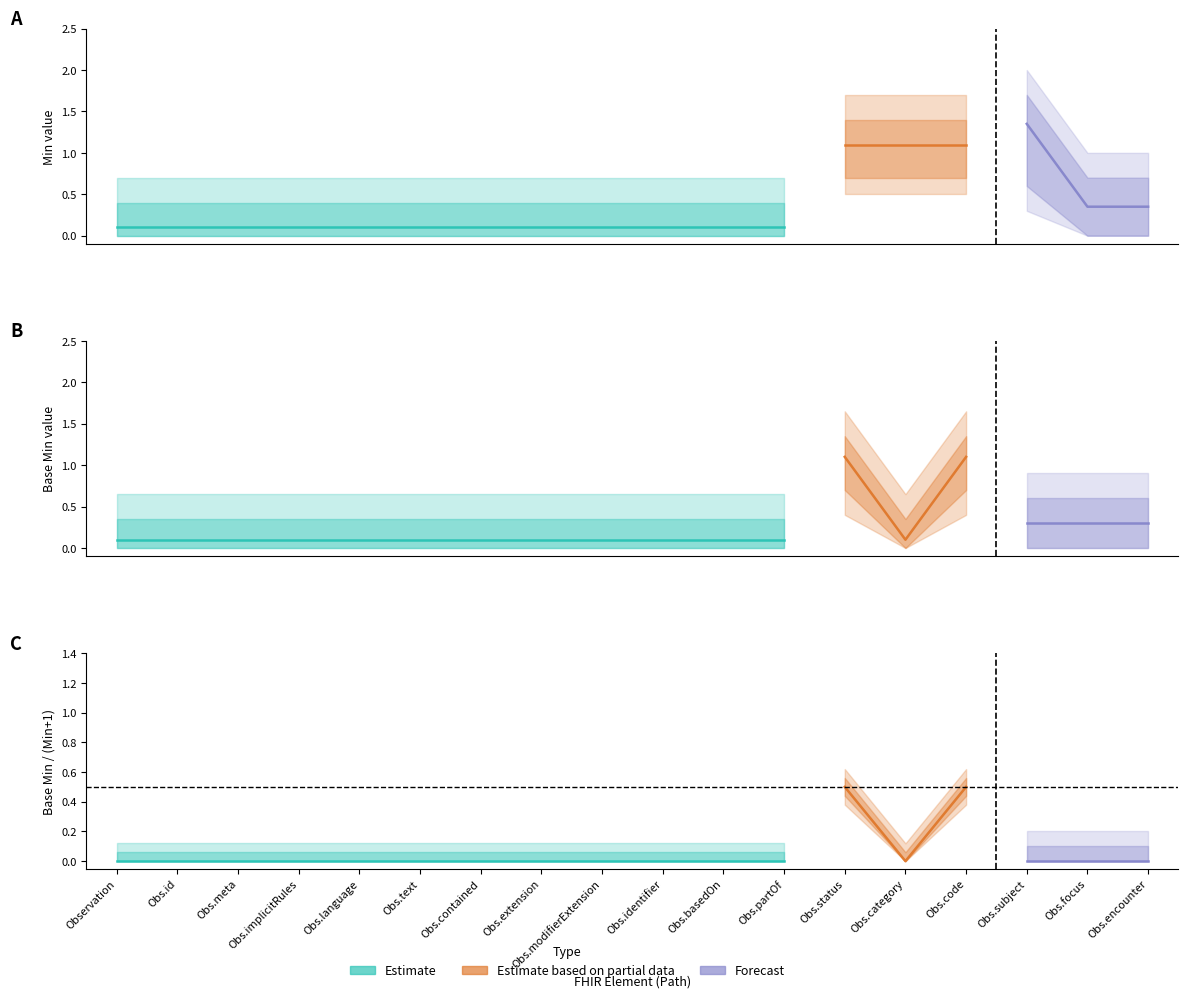

True or false: min_values has a value of 0 at min_values.

True